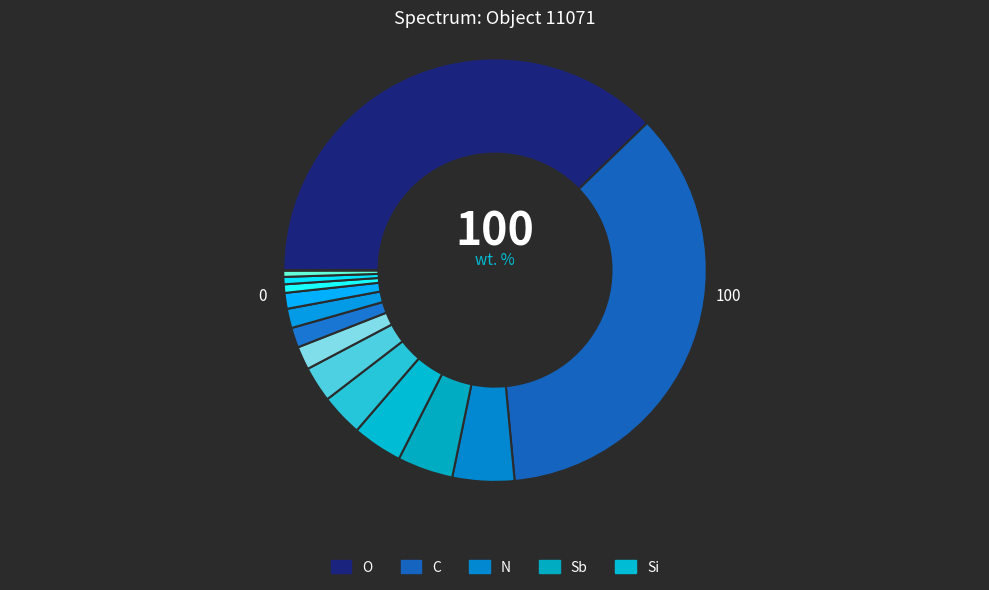

Count the number of slices in the pie.

15